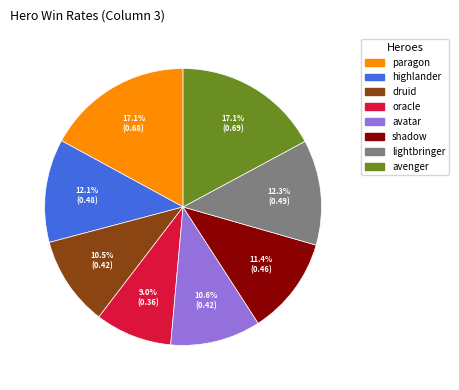

What percentage do highlander and shadow together represent?

23.5%